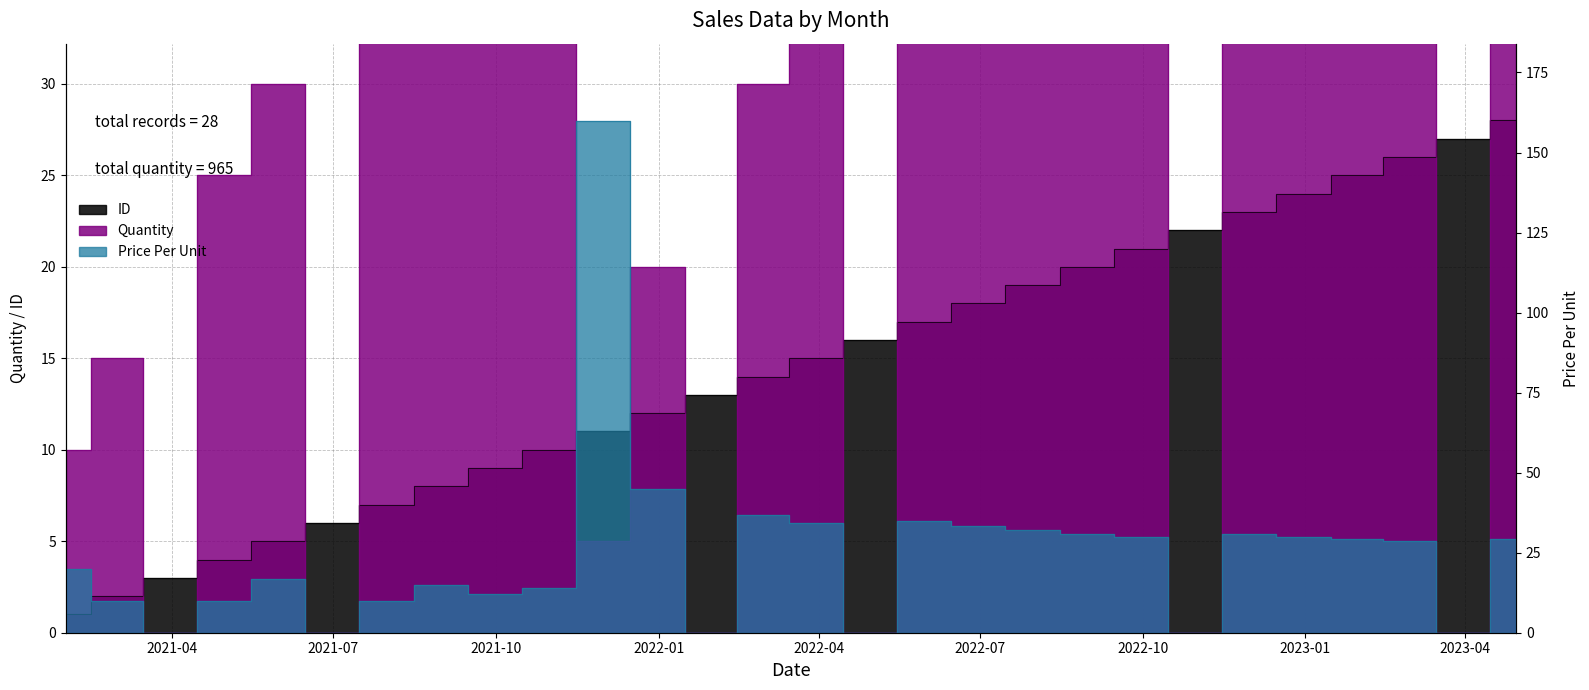

Rank the series at 2021-02-28 from lowest to highest value.

ID, Price Per Unit, Quantity